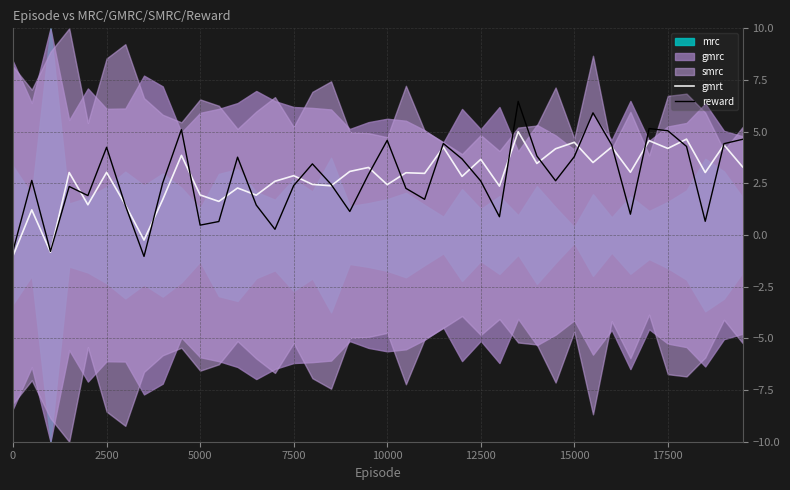

List the series in order of their overall mean, highest first.

gmrt, reward